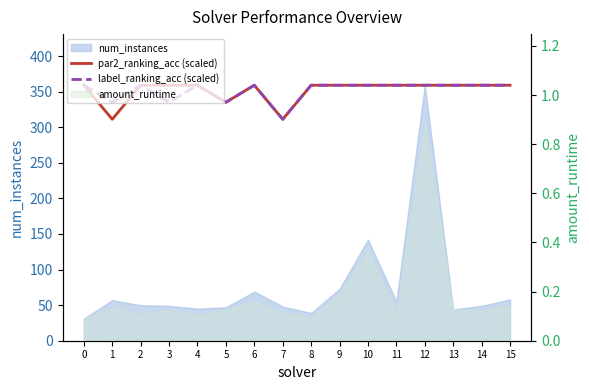

What is the value of the par2_ranking_acc (scaled) point at the 16th from the left?

359.0